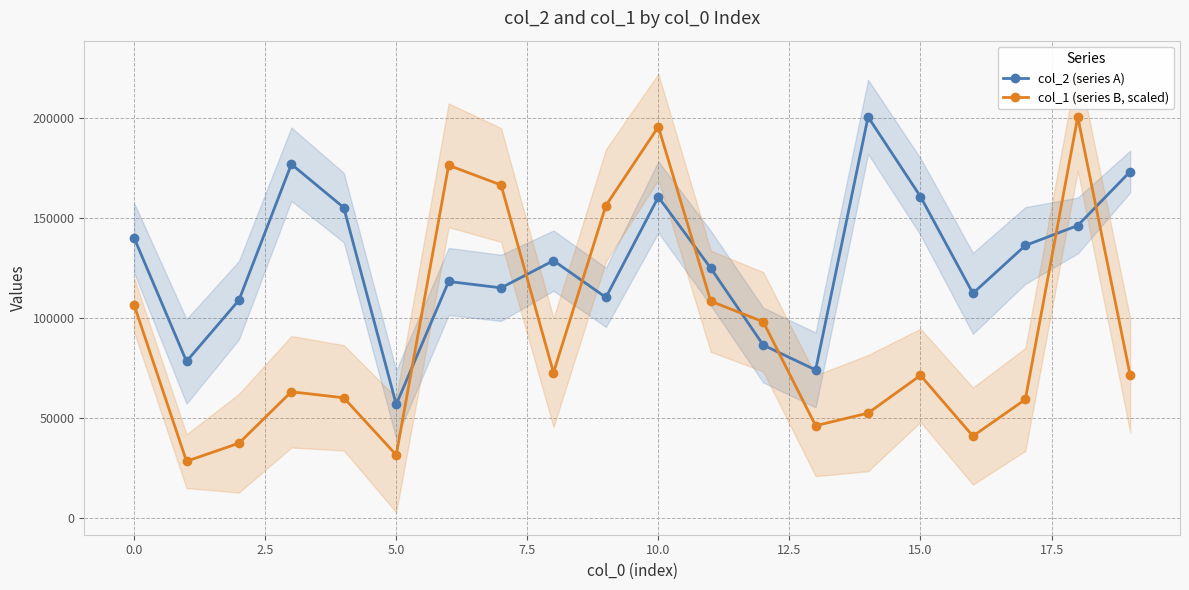

What is the average value of the col_1 (series B, scaled) series?

92154.2